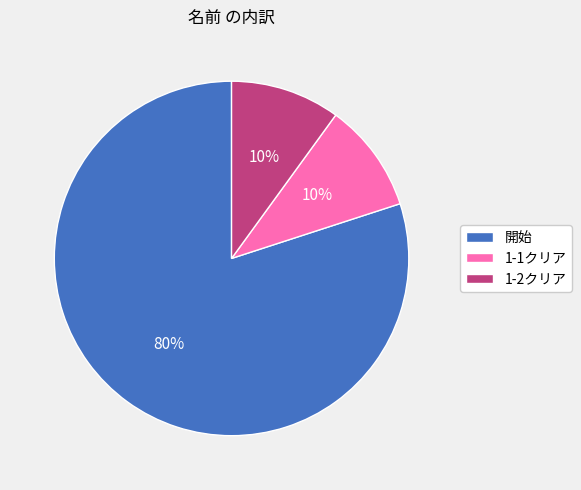

What is the largest slice in the pie chart?

開始